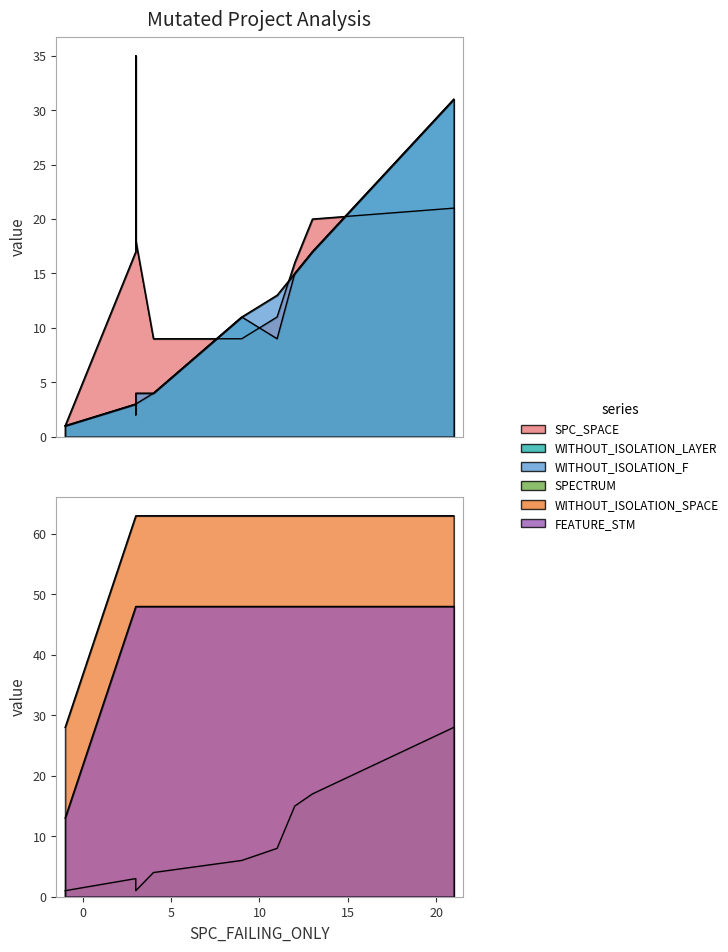

List the labels in order of FEATURE_STM value, largest first.

3, 11, 3, 9, 12, 4, 21, 3, 13, -1